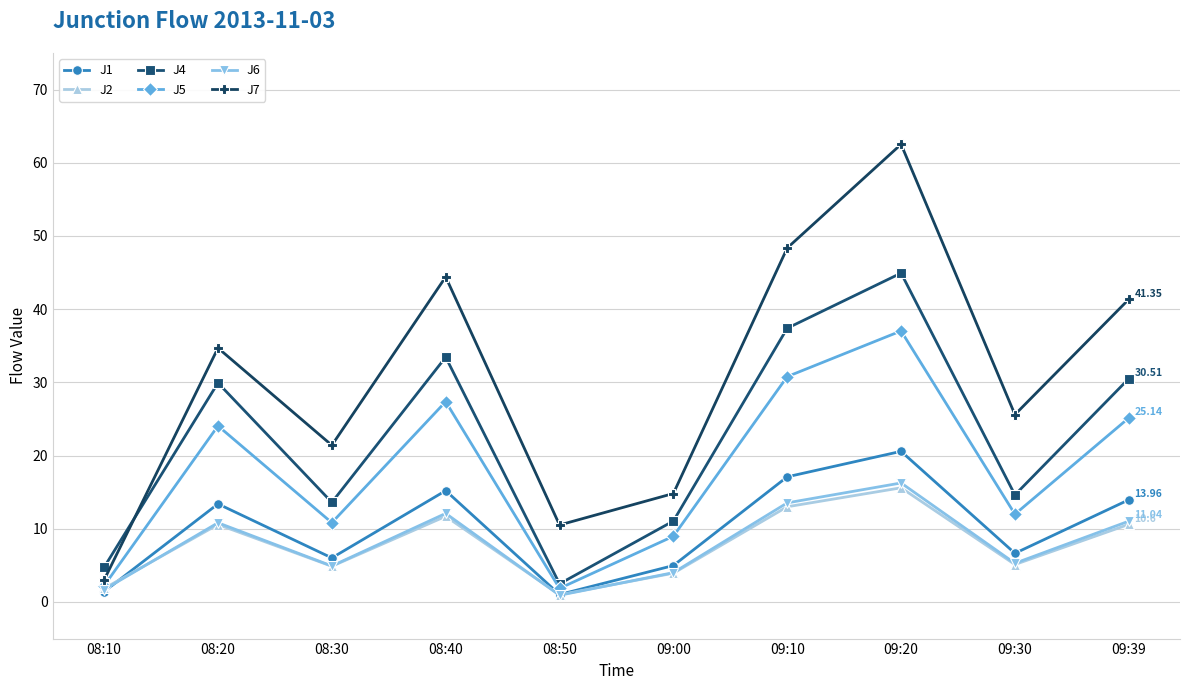

What is the difference between the second highest and second lowest values in the J2 series?

11.2